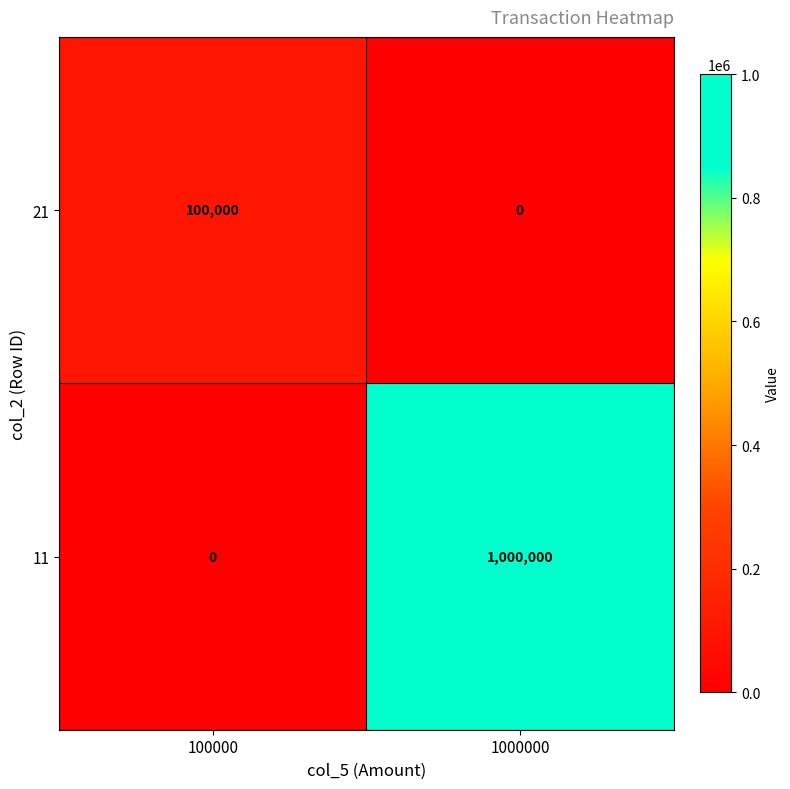

What is the average value of the 21 series?

50000